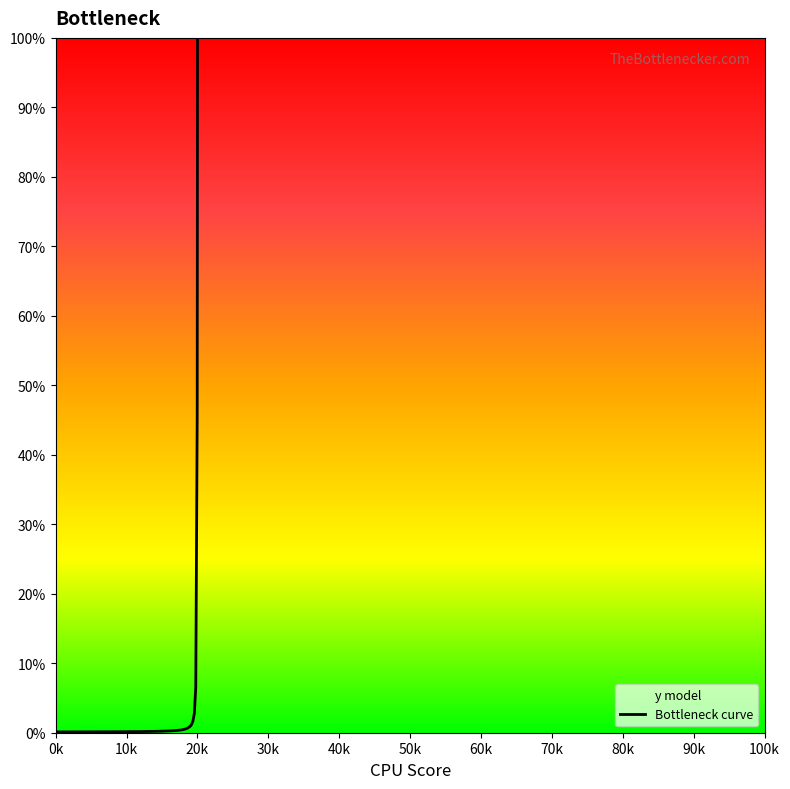

What is the difference between the maximum and minimum values?

99.9